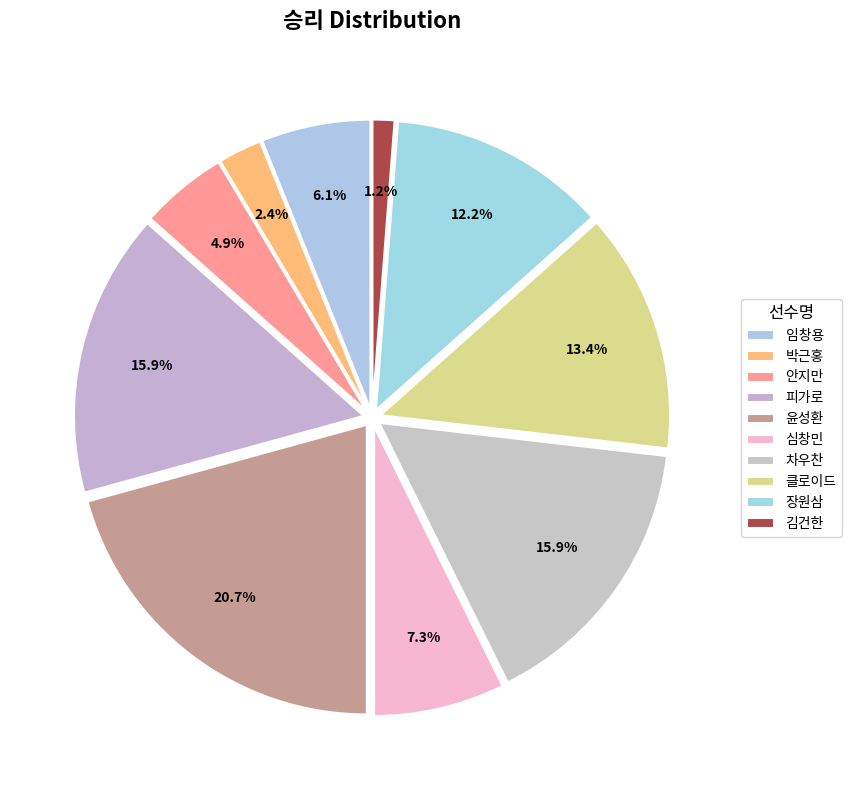

What is the ratio of the value at 박근홍 to the value at 김건한?

2.0